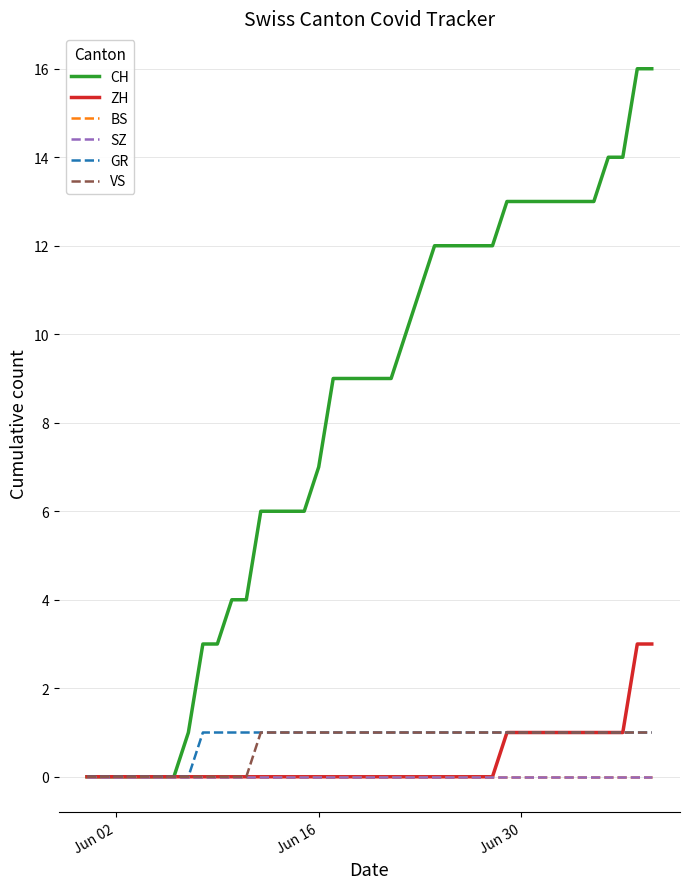

Does the chart have visible grid lines?

Yes